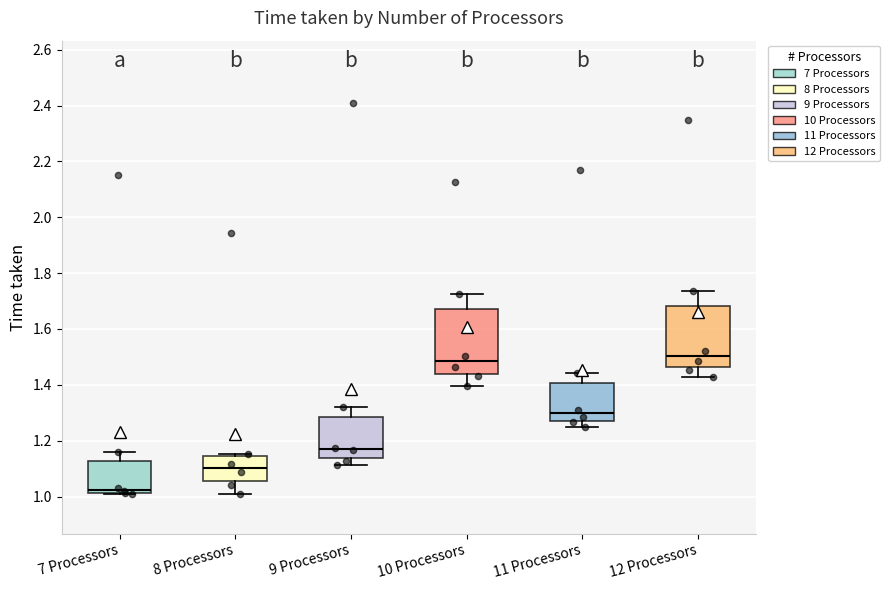

Which box has the lowest median line?

7 Processors